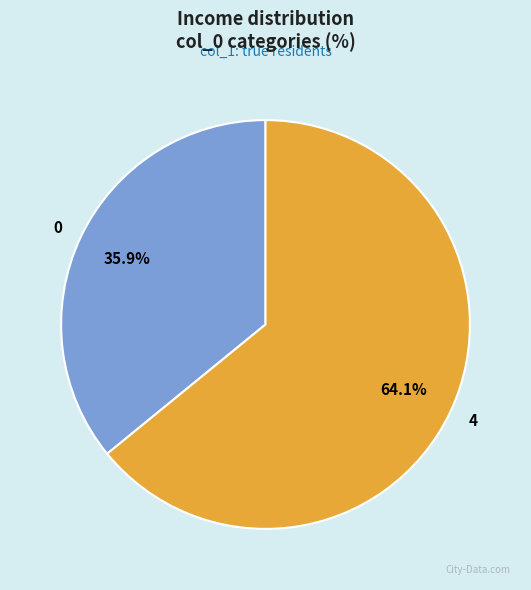

How many segments does this pie chart have?

2